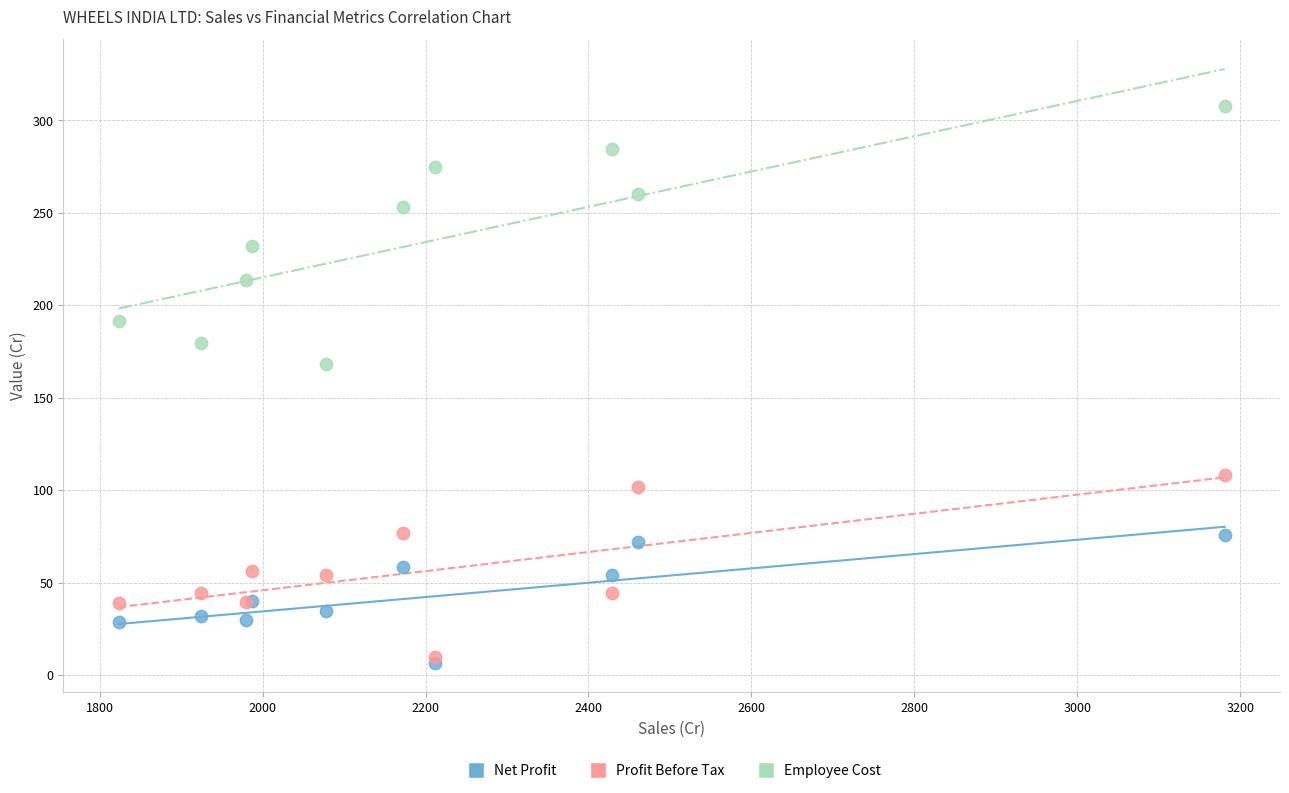

Which series contains the highest Y value?

Employee Cost